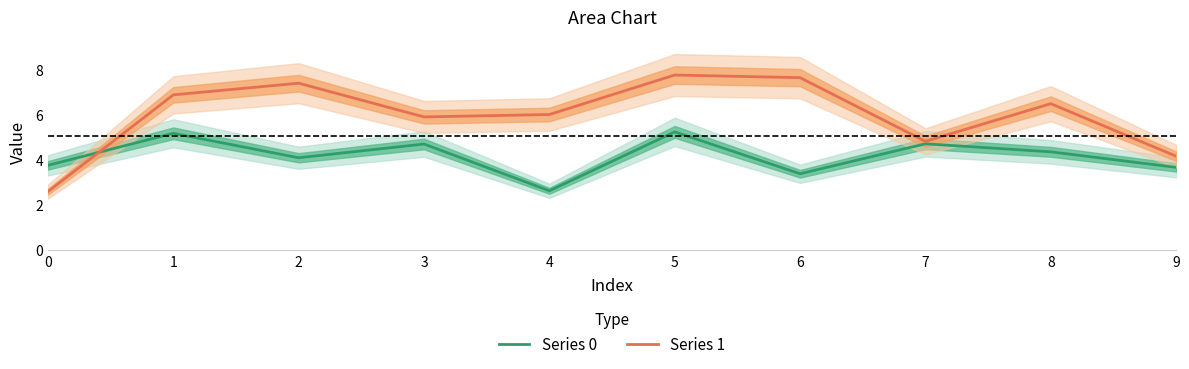

The Series 1 series shows 5.0 at 5. True or false?

False